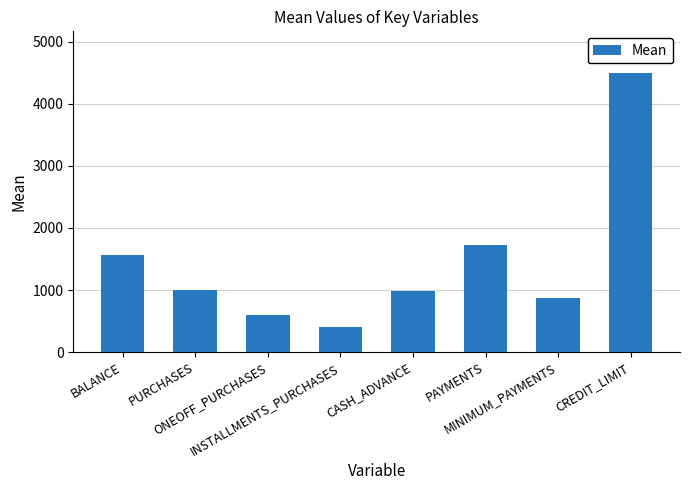

Read the value at PURCHASES.

1003.2